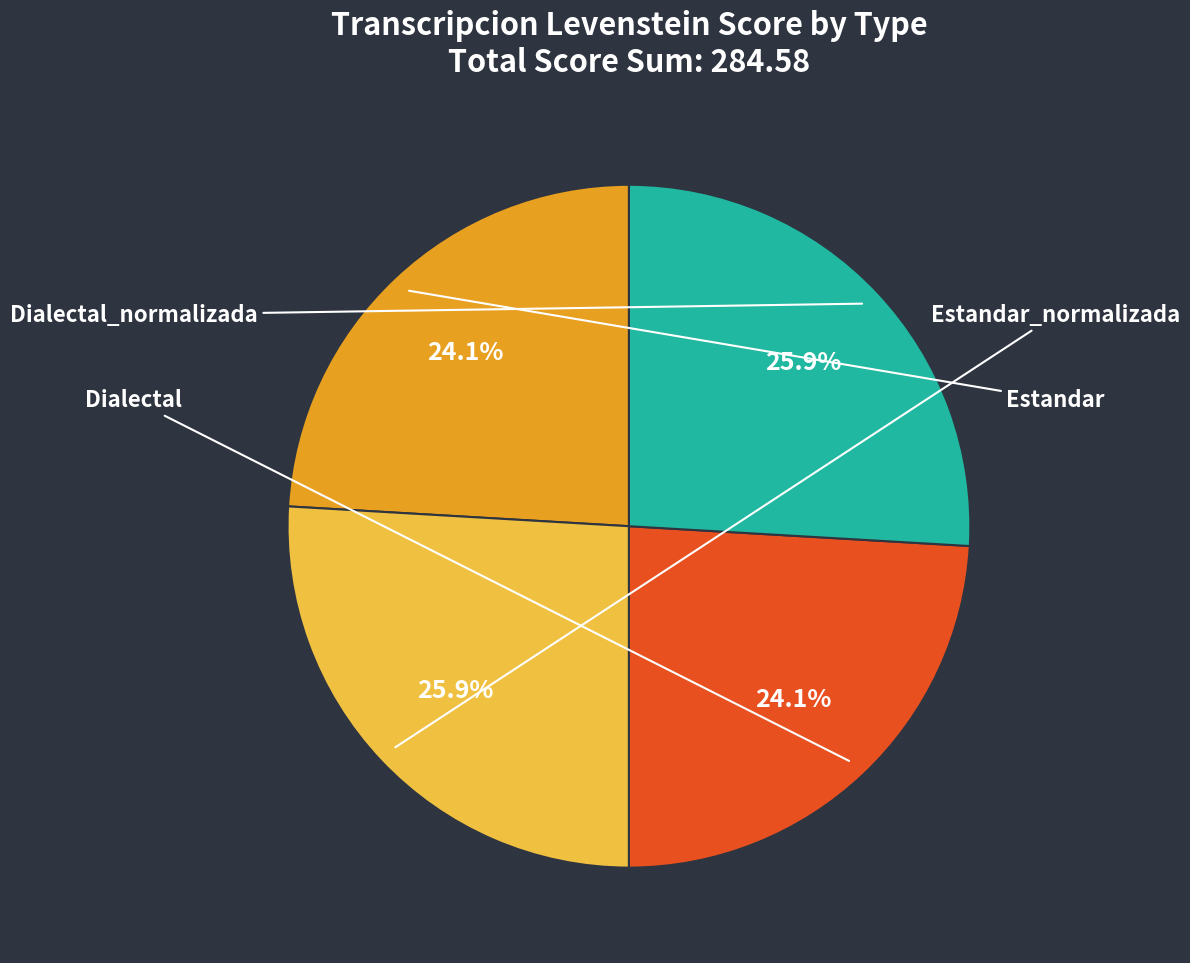

Is there a majority slice in this chart?

No